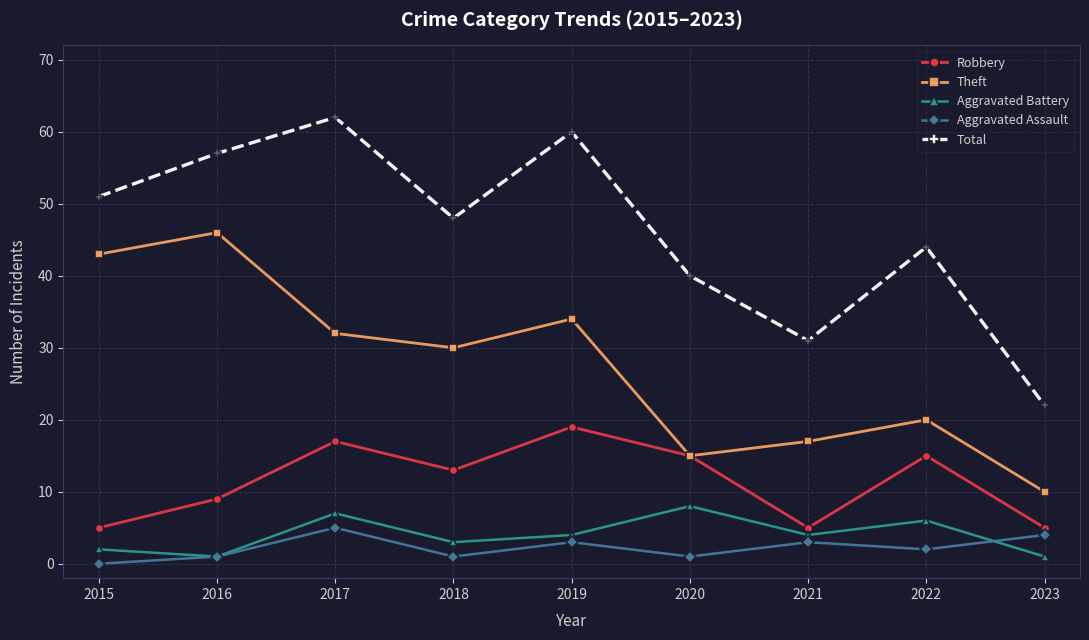

True or false: Theft has a value of 21 at 2019.

False